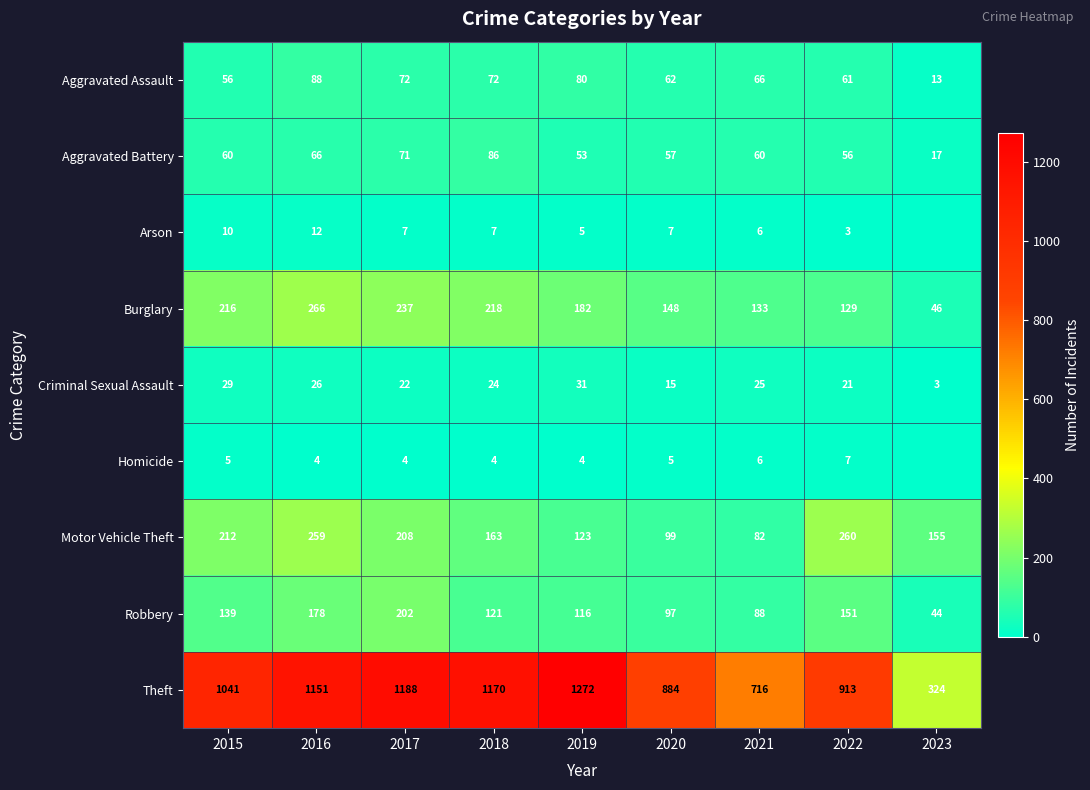

At which label is Theft closest to 798?

2021